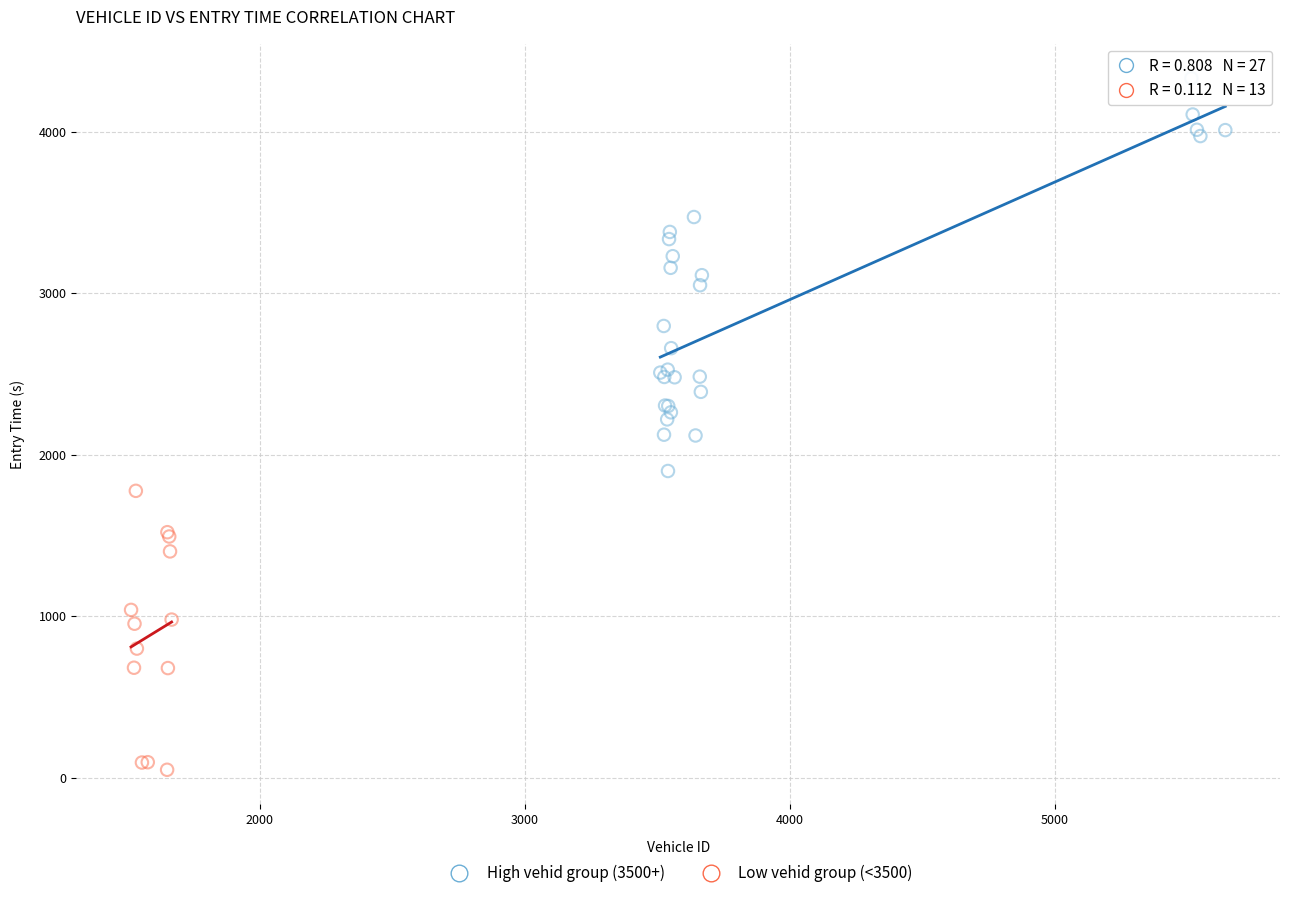

Which series contains the lowest Y value?

Low vehid group (<3500)